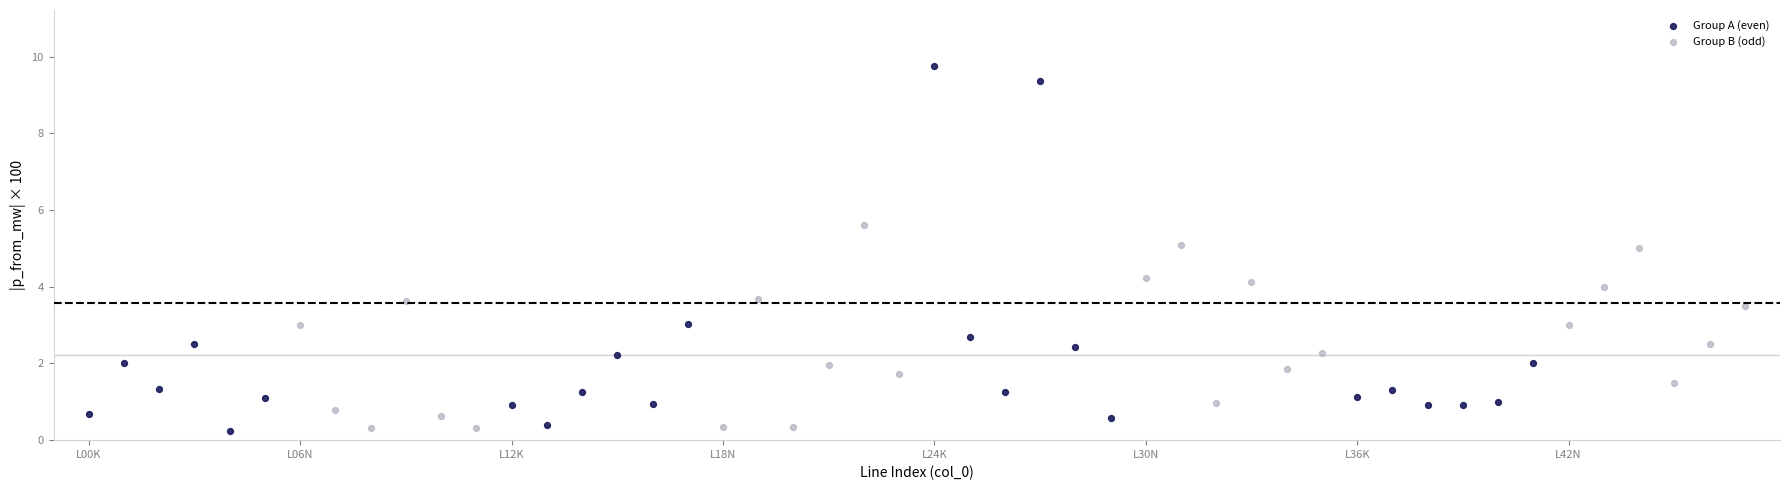

Which series has the largest Y range (max minus min)?

Group A (even)